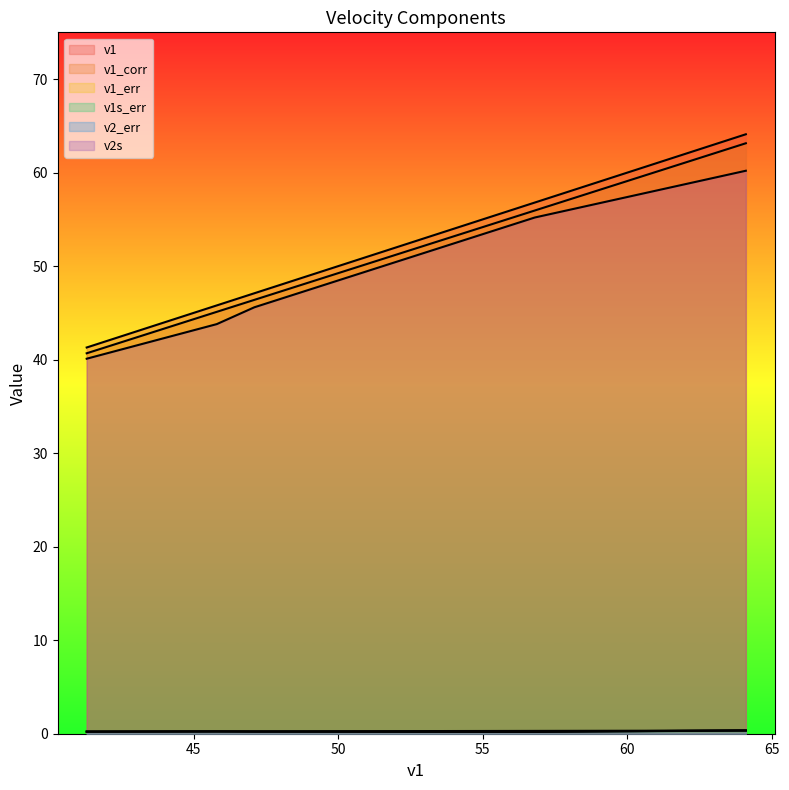

How many lines are shown in the chart?

6